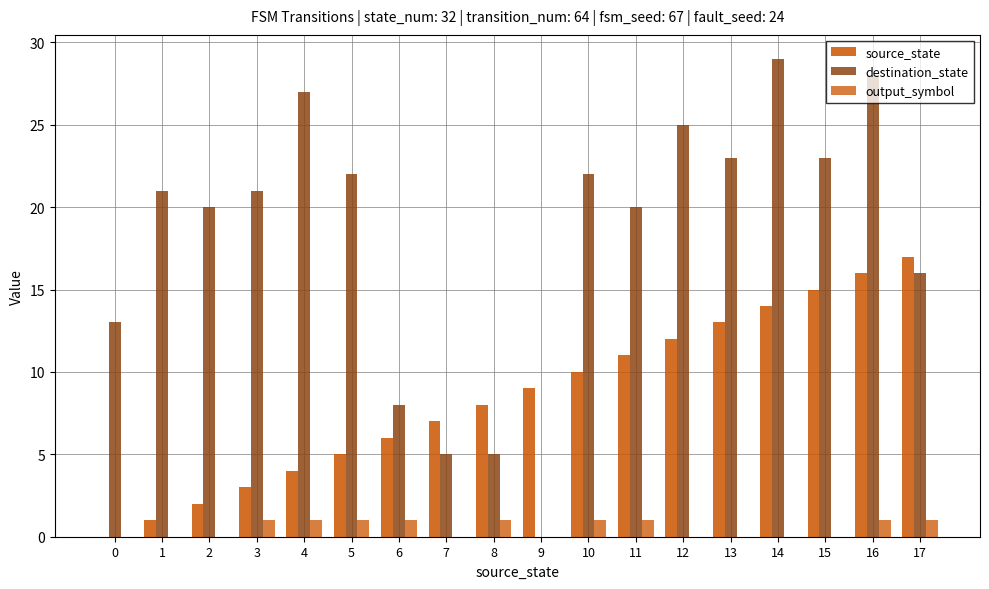

Which series changed the most between 3 and 11?

source_state